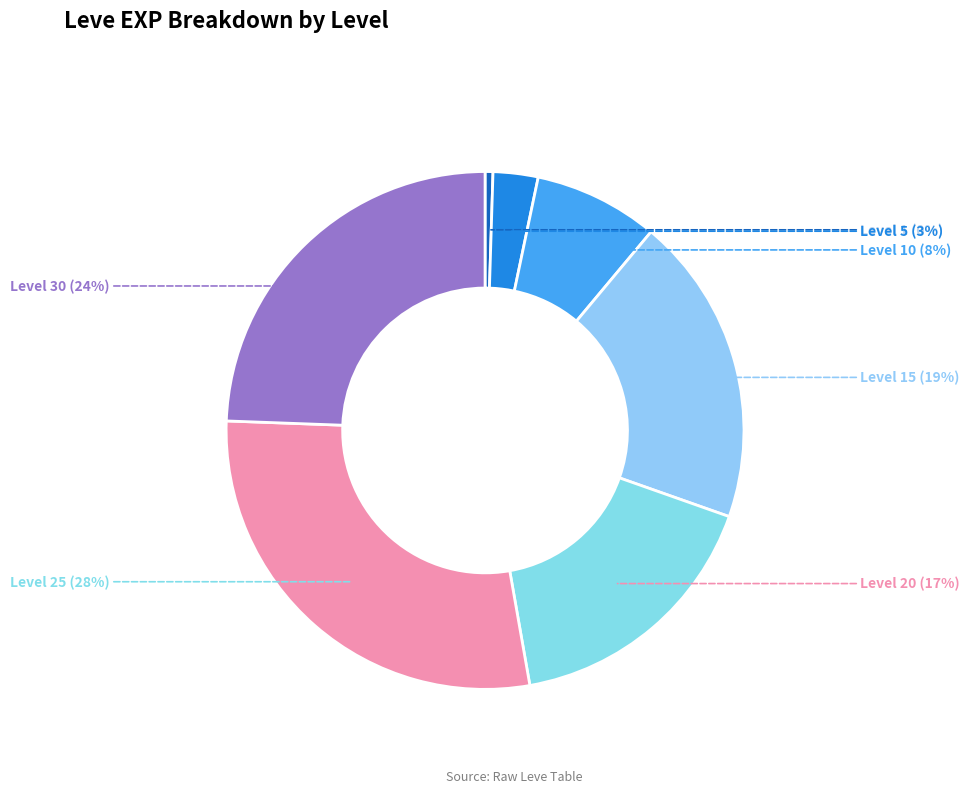

Between Level 15 and Level 30, which is larger?

Level 30